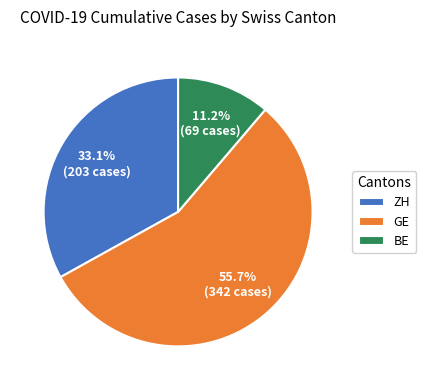

To the nearest percent, what is the average slice percentage?

33%